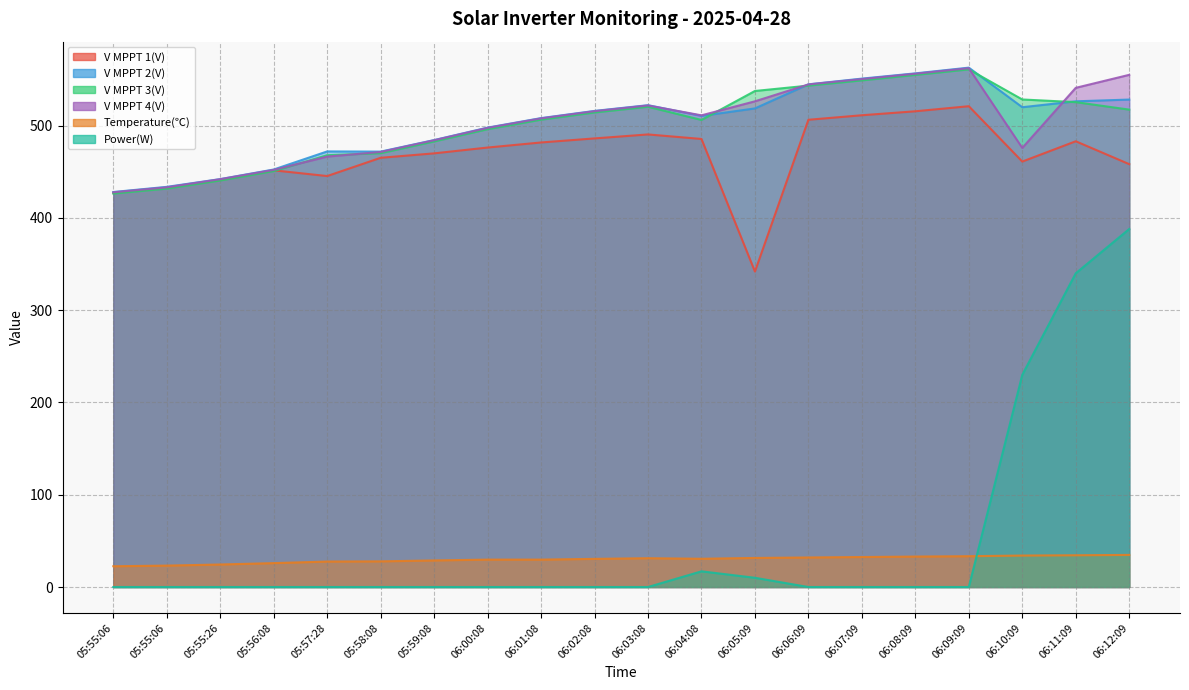

Does the chart display data point markers on the line(s)?

No